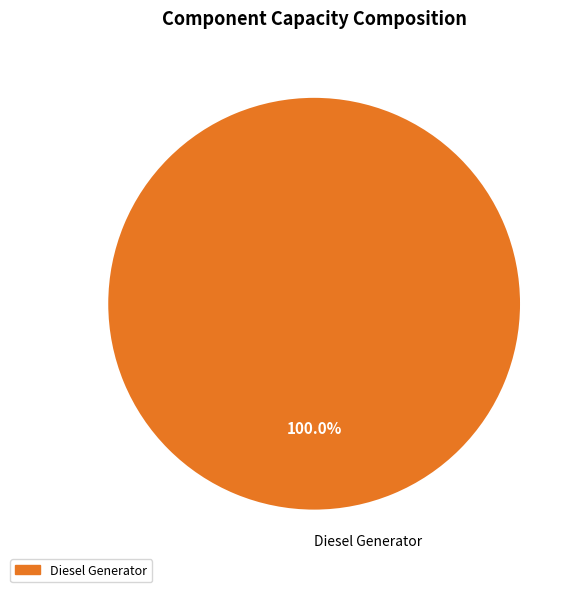

Rank the categories by value from highest to lowest.

Diesel Generator